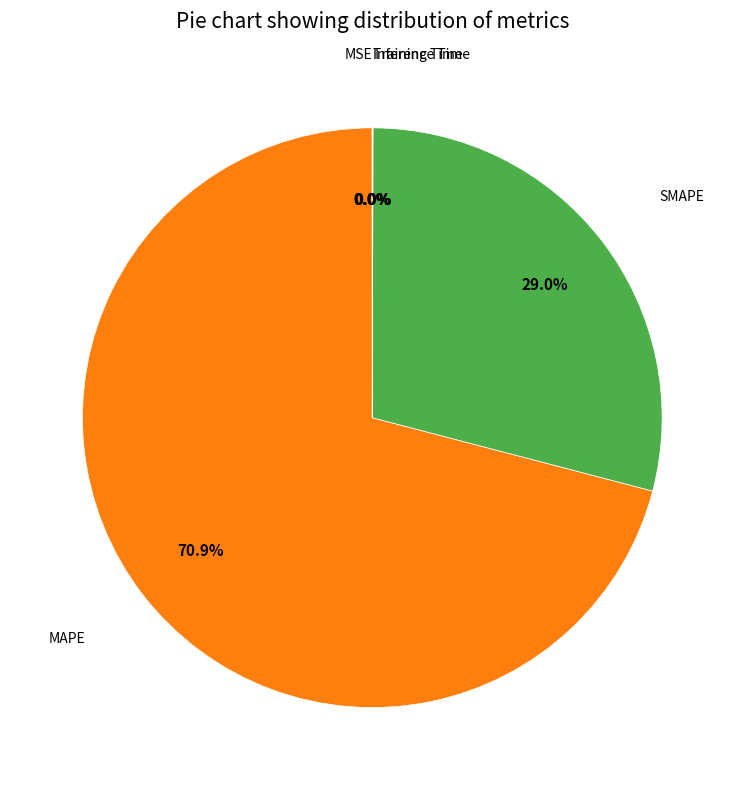

Does any single category account for the majority?

Yes